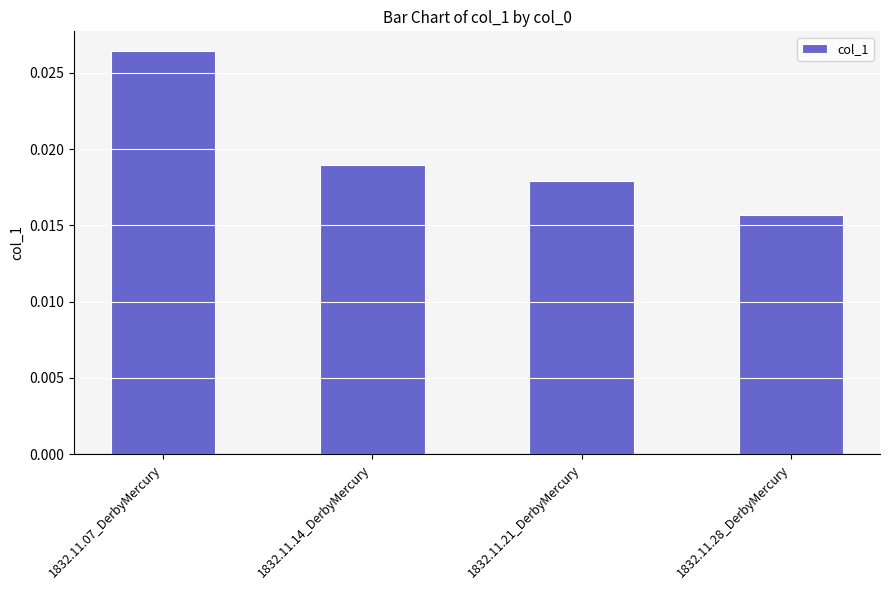

What position from the left is 1832.11.14_DerbyMercury?

2